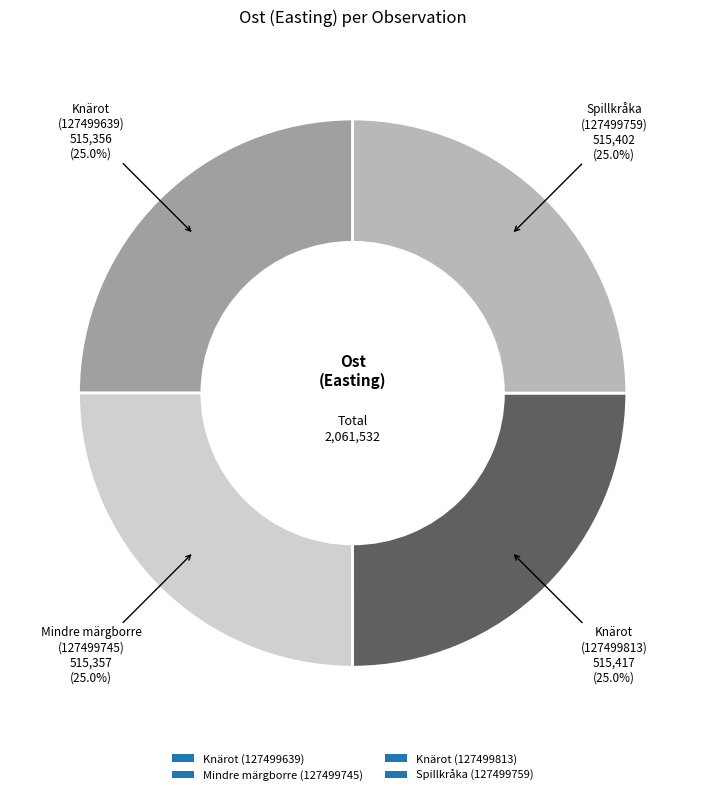

Is it true that Knärot (127499639) is 12% of the pie?

False